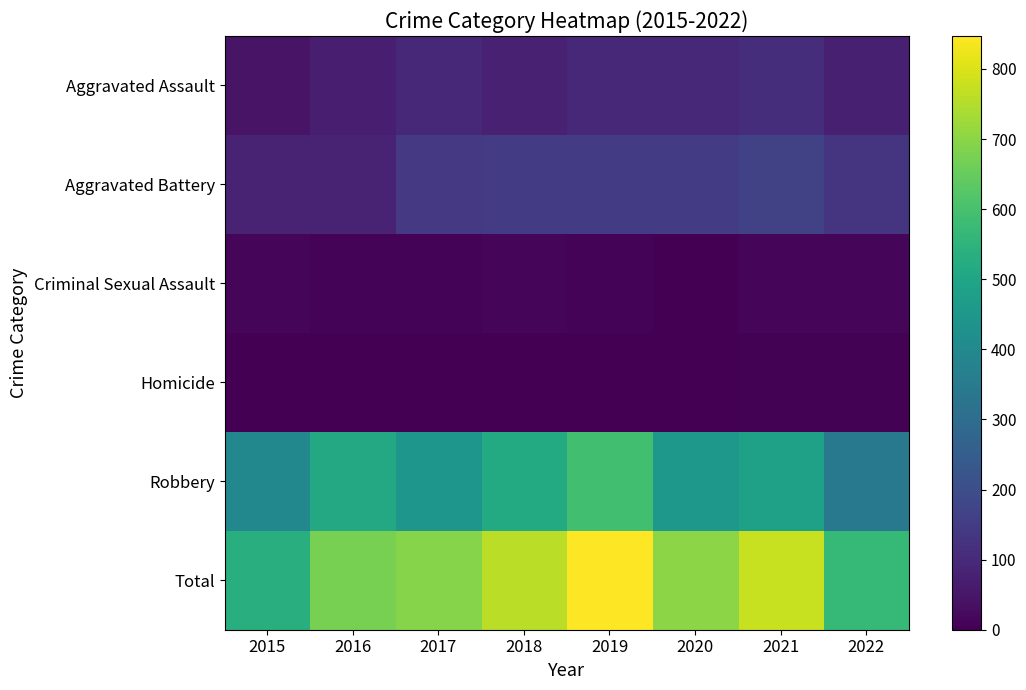

Between 2022 and 2021, which is larger?

2021